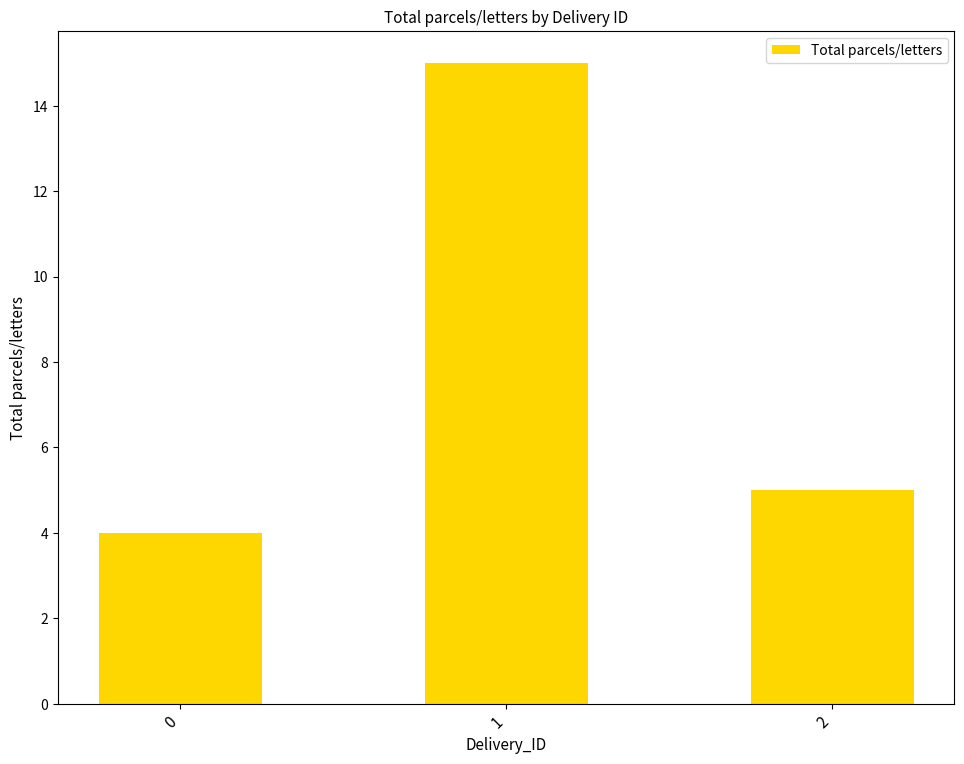

Does the chart contain stacked bars?

No